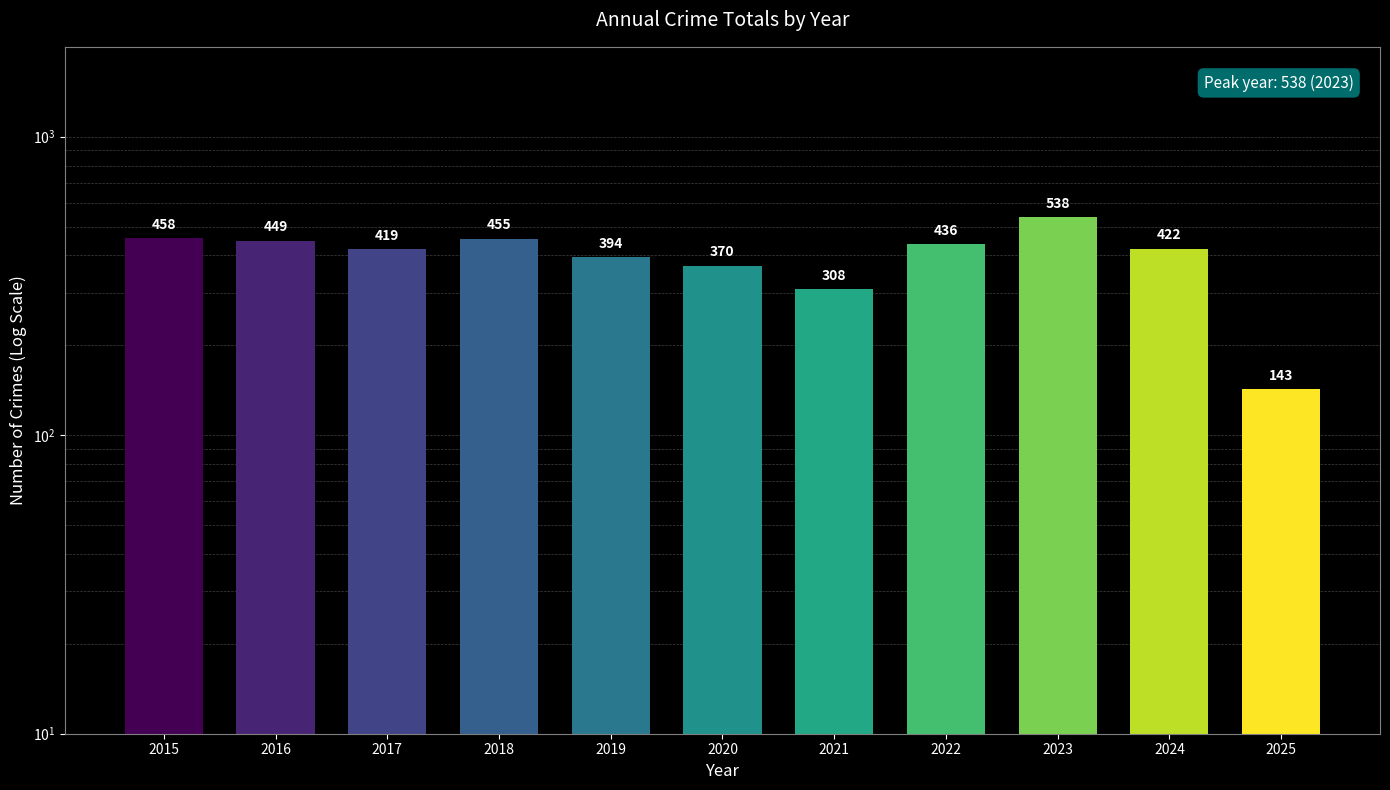

Does the chart contain stacked bars?

No